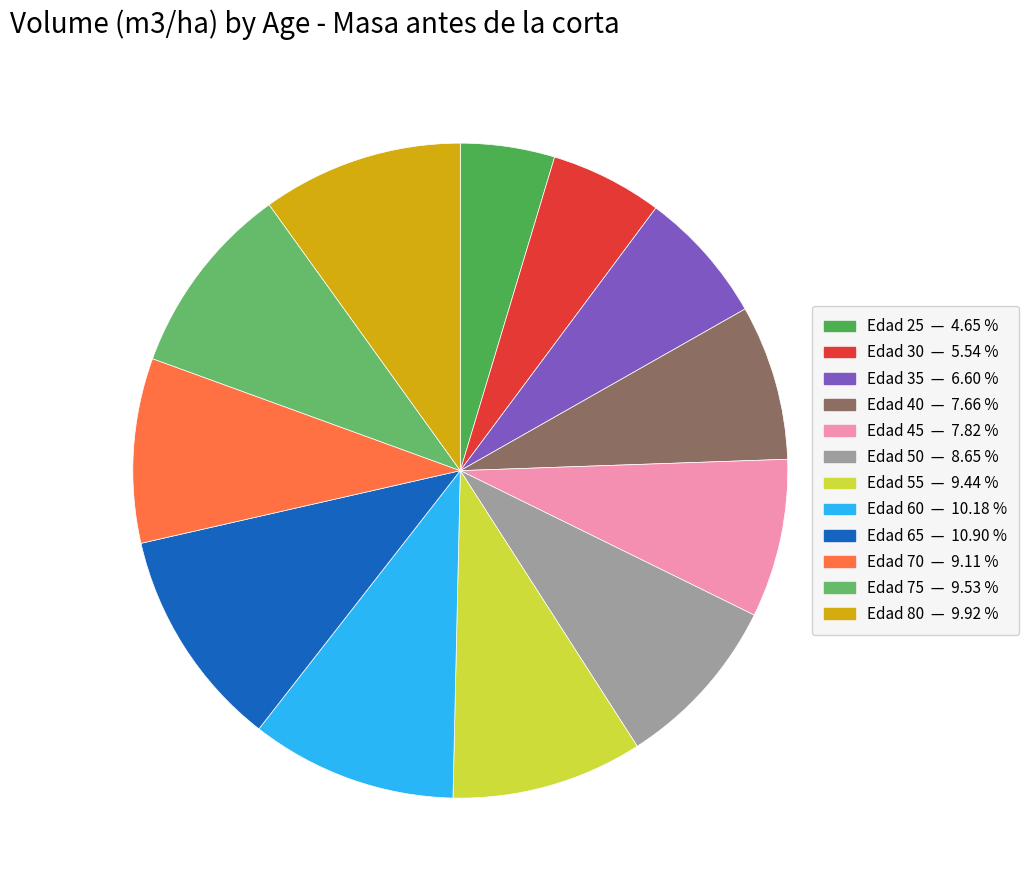

How many segments does this pie chart have?

12